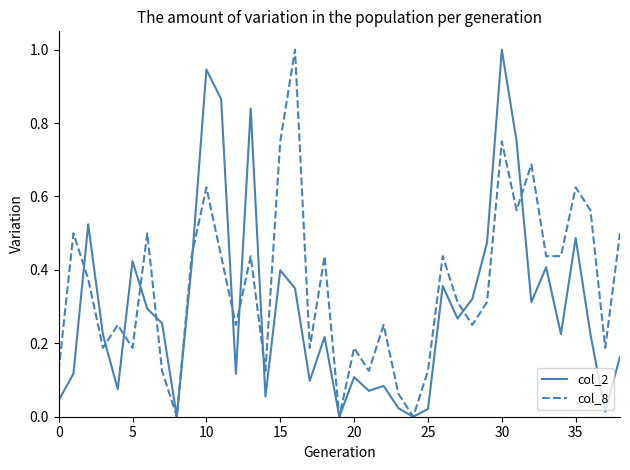

What are all the series names shown in the legend?

col_2, col_8